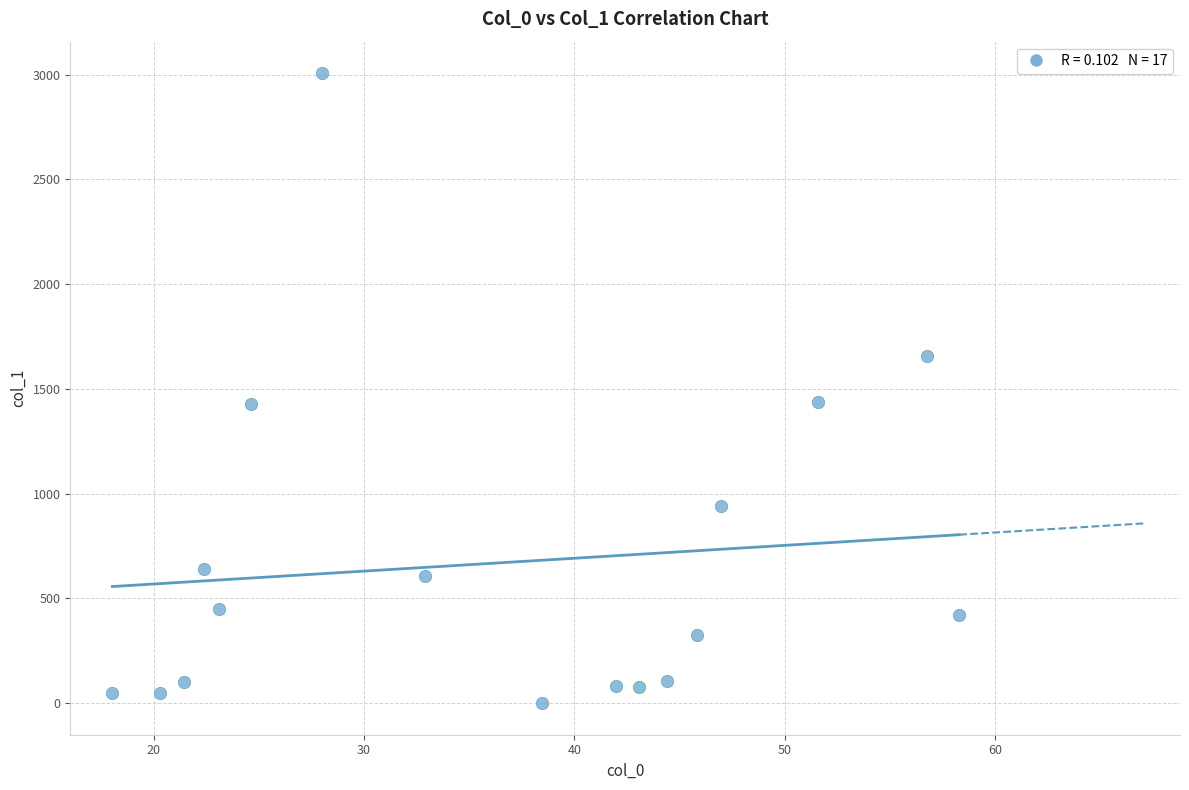

What is the range of X values (max minus min)?

40.2